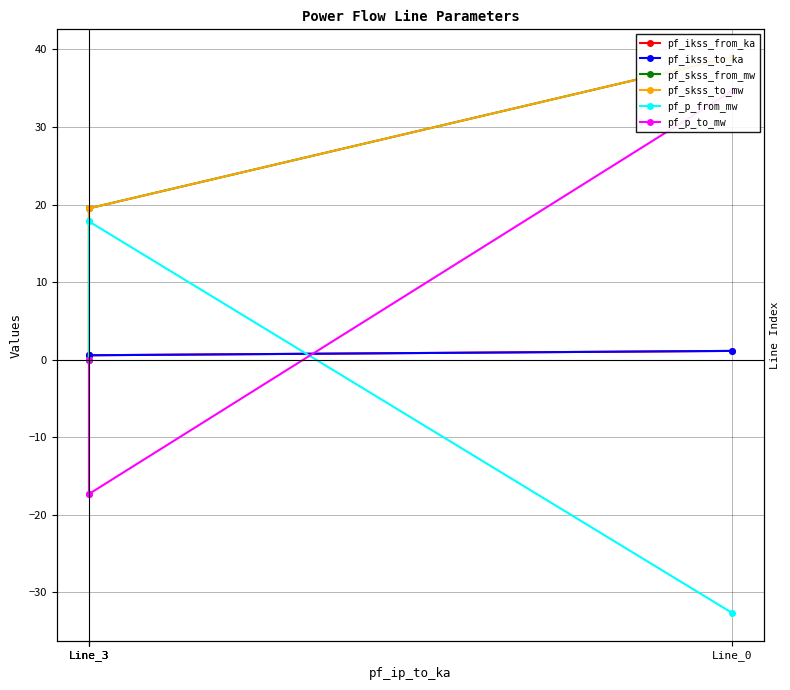

Does the chart display data point markers on the line(s)?

Yes